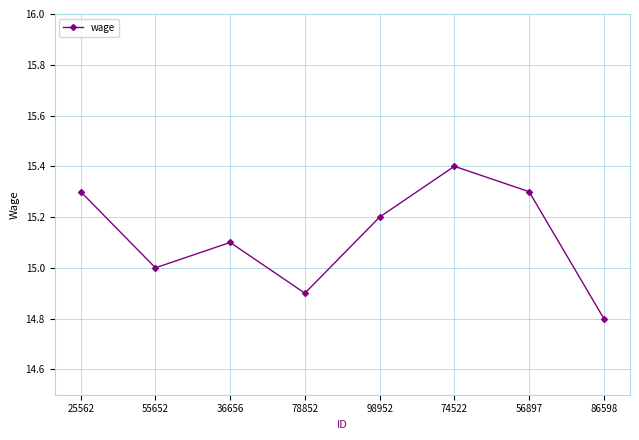

How many lines are shown in the chart?

1